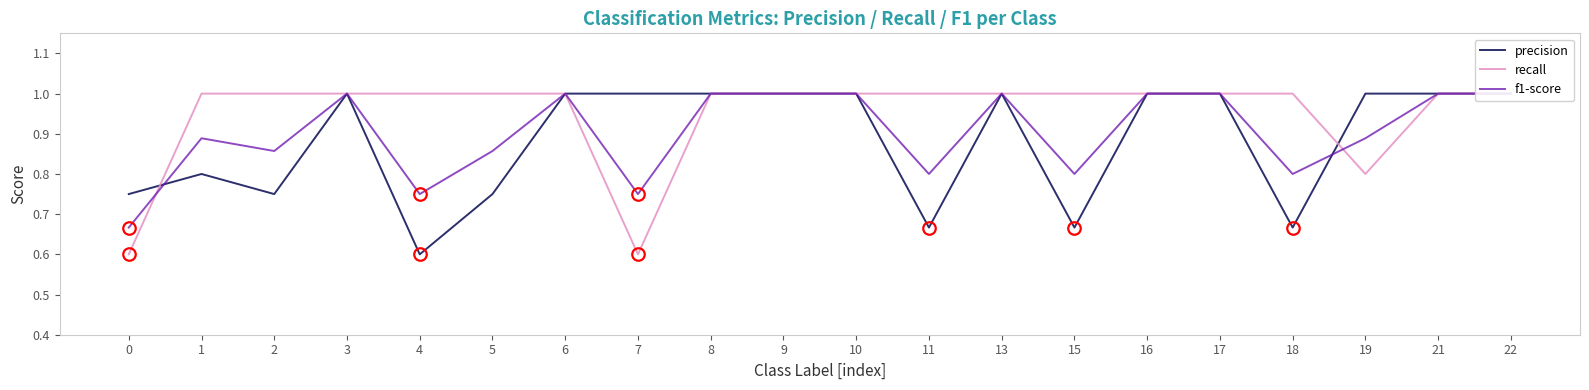

What is the maximum value for precision?

1.0